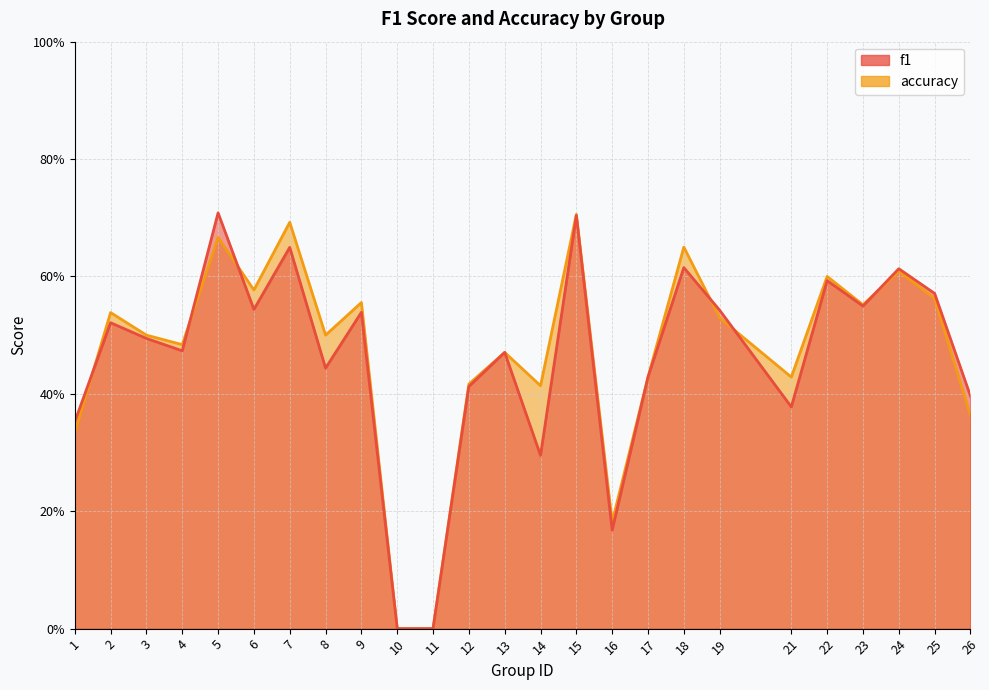

What are all the series names shown in the legend?

f1, accuracy